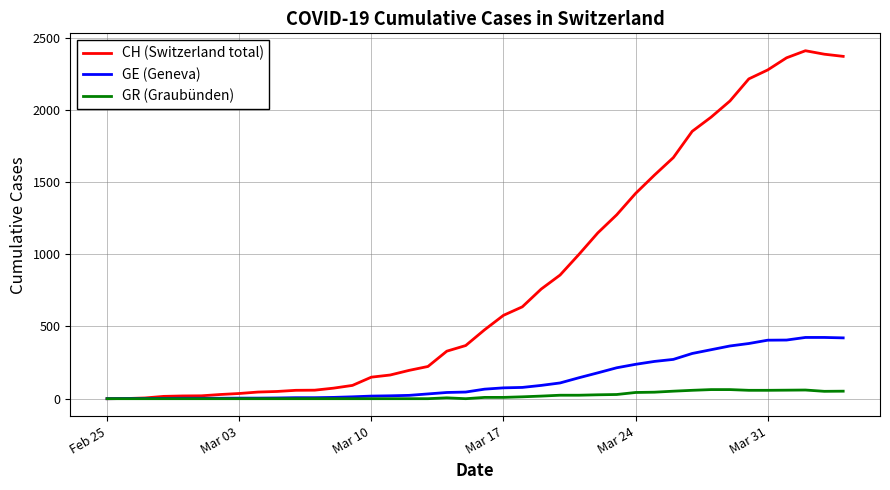

Which series has the largest total across all categories?

CH (Switzerland total)